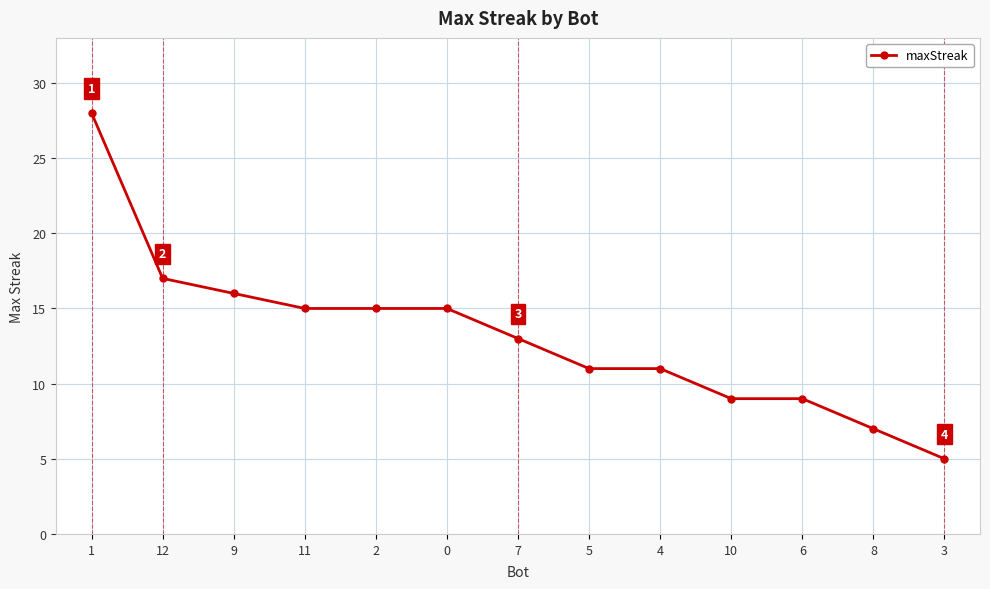

What is the change in value from 2 to 6?

-6